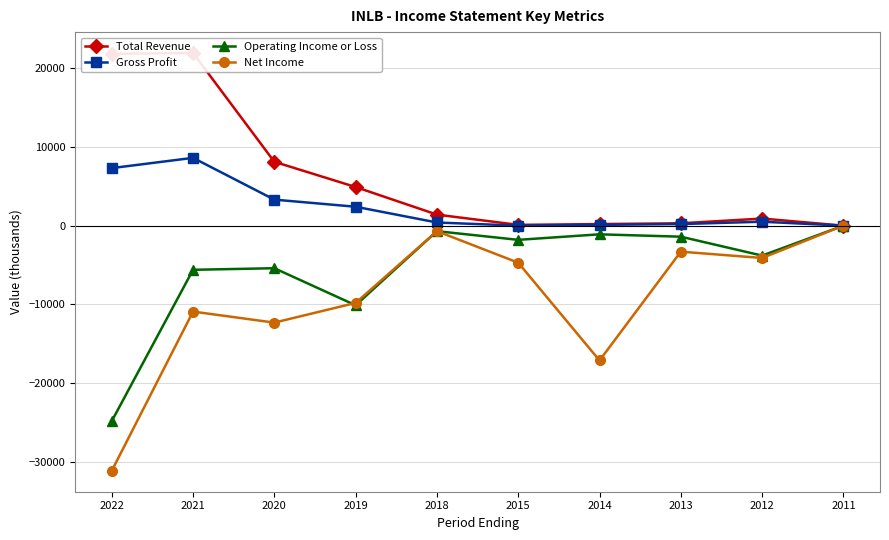

At which label does Net Income reach its peak?

2011